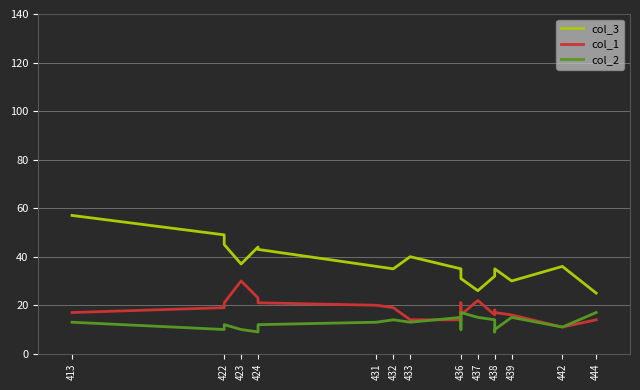

True or false: col_3 has a value of 8 at 437.

False